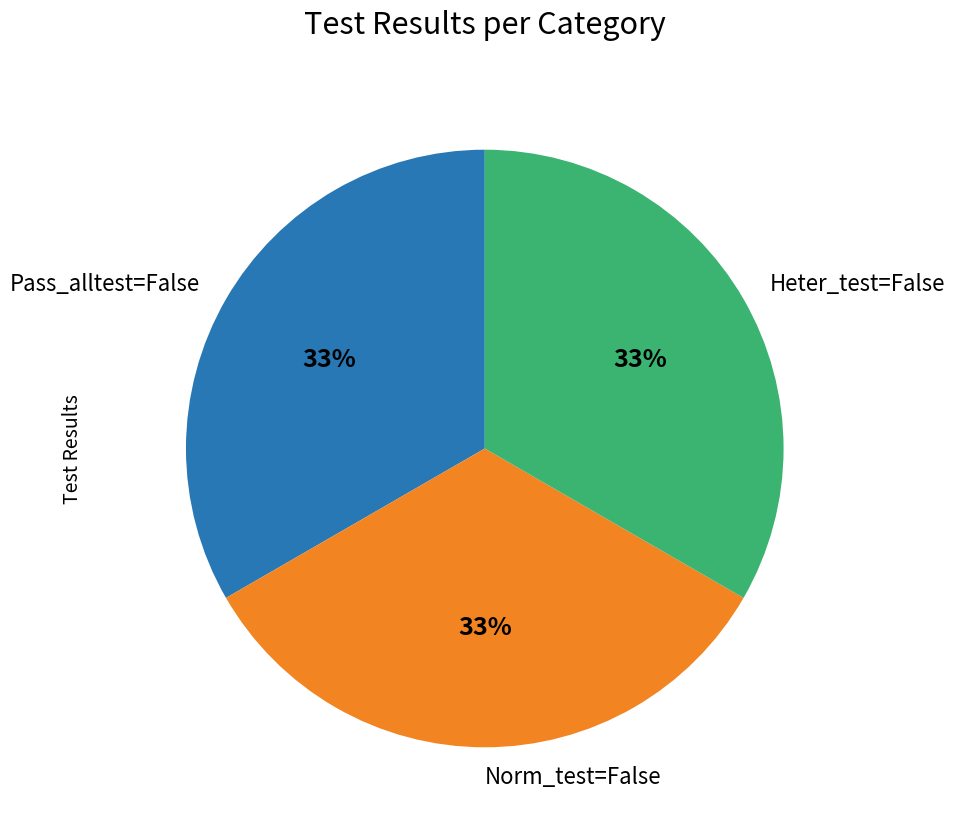

How many segments does this pie chart have?

3